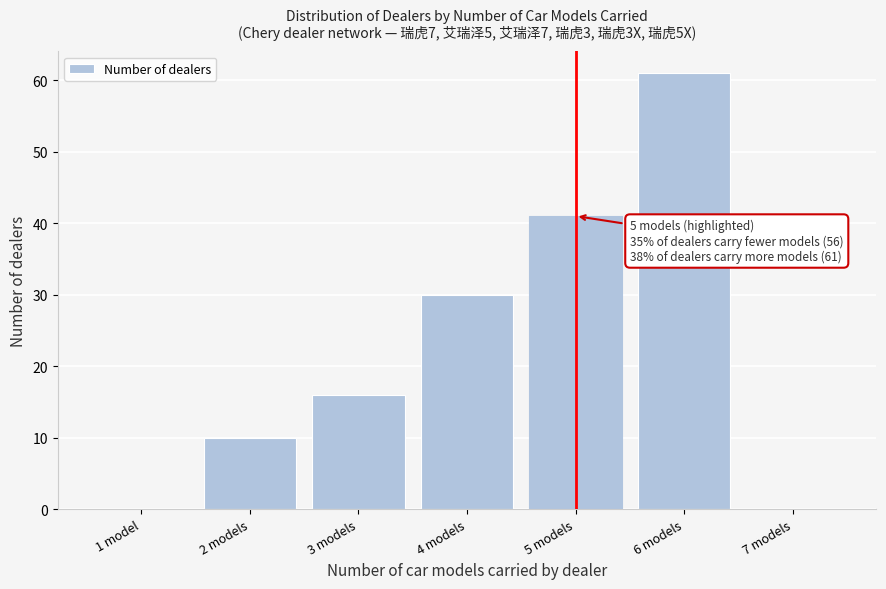

Reading left to right, extract all data points from this chart.

1 model=0	2 models=10	3 models=16	4 models=30	5 models=41	6 models=61	7 models=0